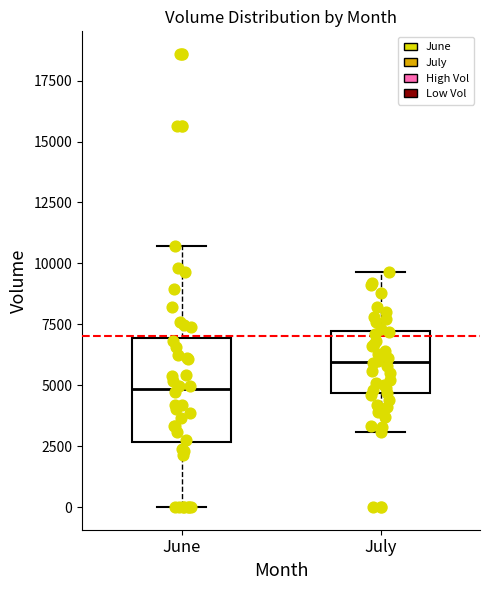

Reading left to right, transcribe this box plot: for each box, give where its median line is, the range the box spans, and where its two whiskers end, as read against the y-axis. The values are not printed on the chart, so give them approximately, as read against the axis.

June: median 5000, box 2500 to 7000, whiskers 0 to 10500
July: median 6000, box 4500 to 7000, whiskers 3000 to 9500